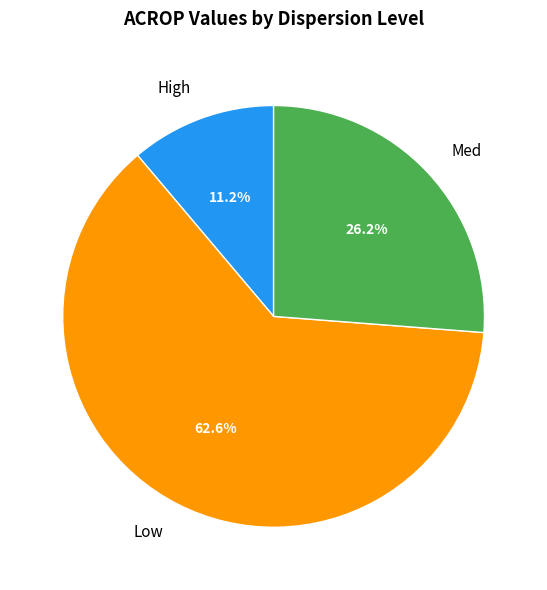

To the nearest percent, what portion does High represent?

11%